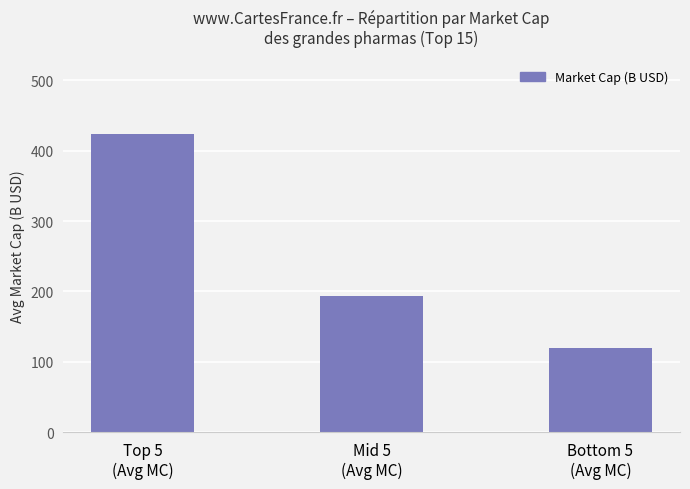

What is the label of the 3rd bar from the right?

Top 5
(Avg MC)